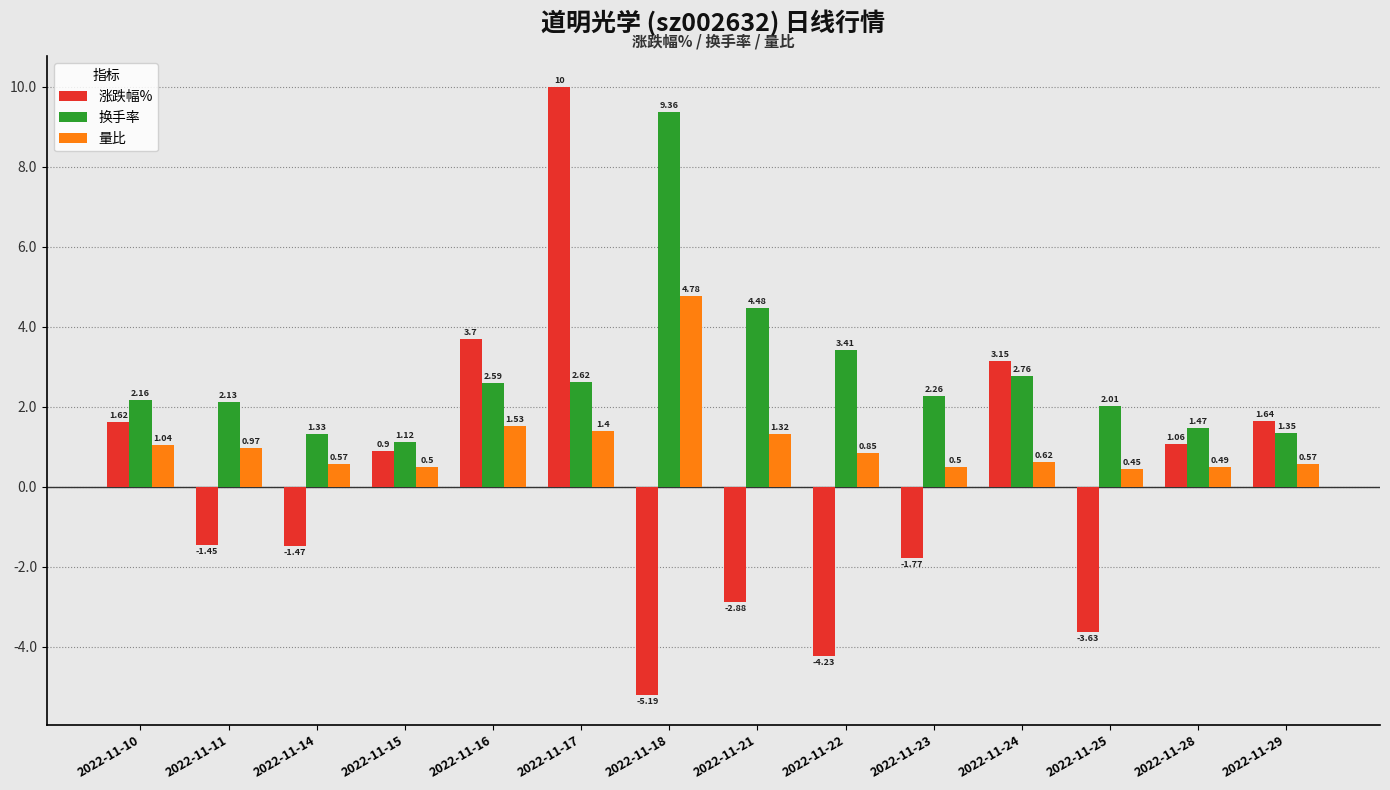

Where is 换手率 nearest to the value 5?

2022-11-21